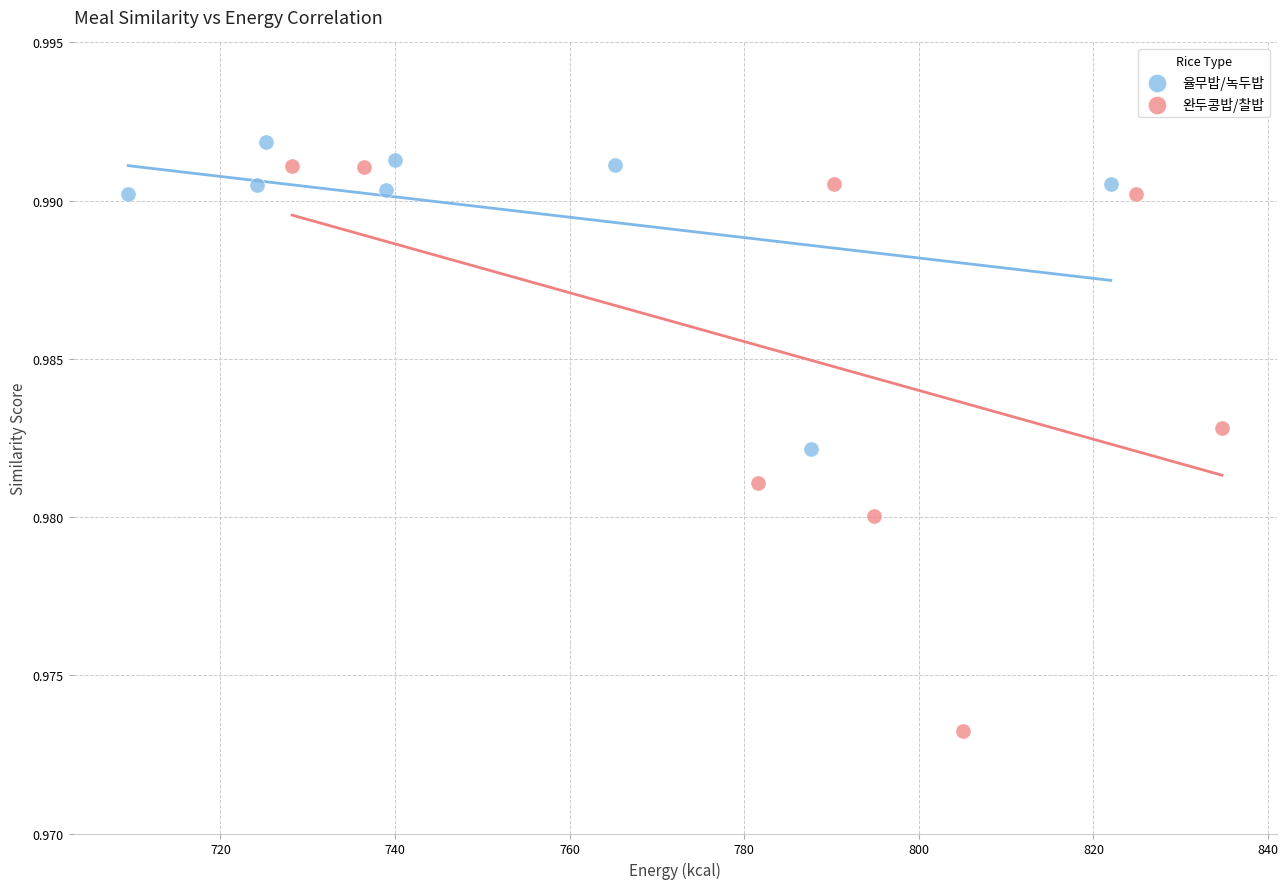

Which series reaches the minimum Y coordinate?

완두콩밥/찰밥